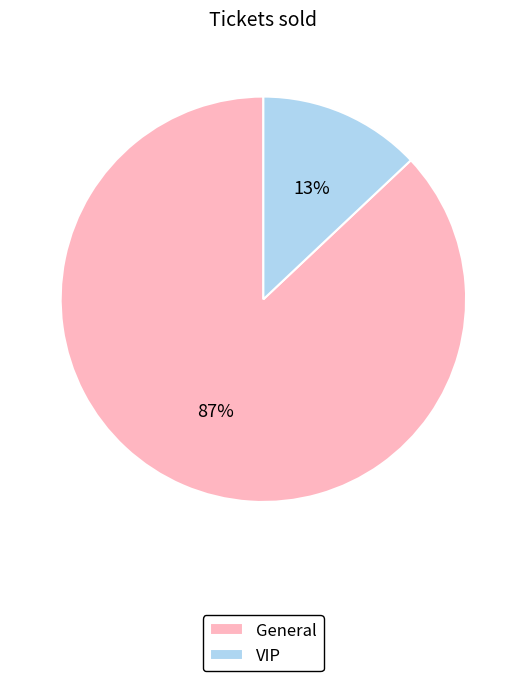

The VIP slice represents 13% of the pie. True or false?

True